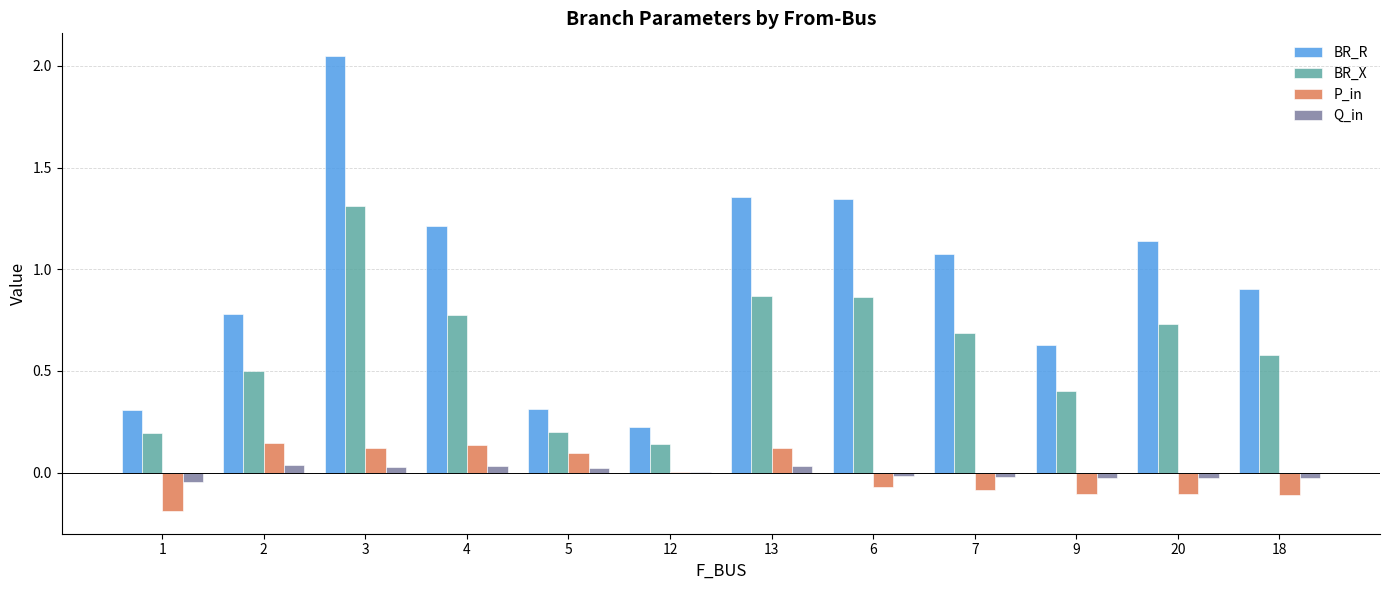

Which category has the highest value across all series?

3